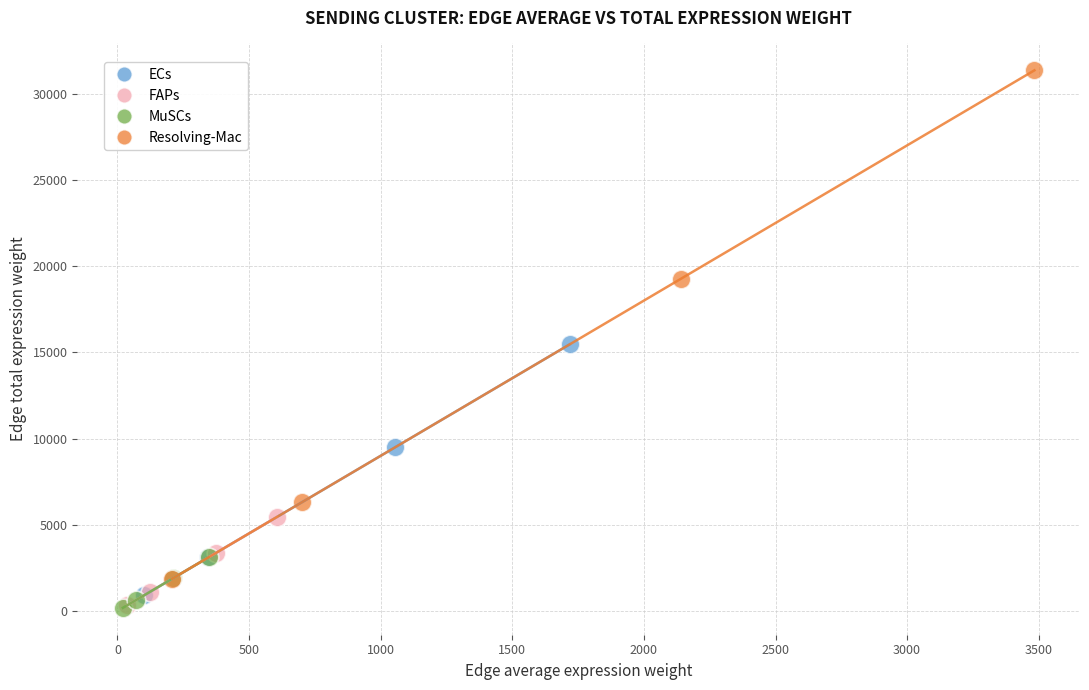

Which series contains the highest Y value?

Resolving-Mac